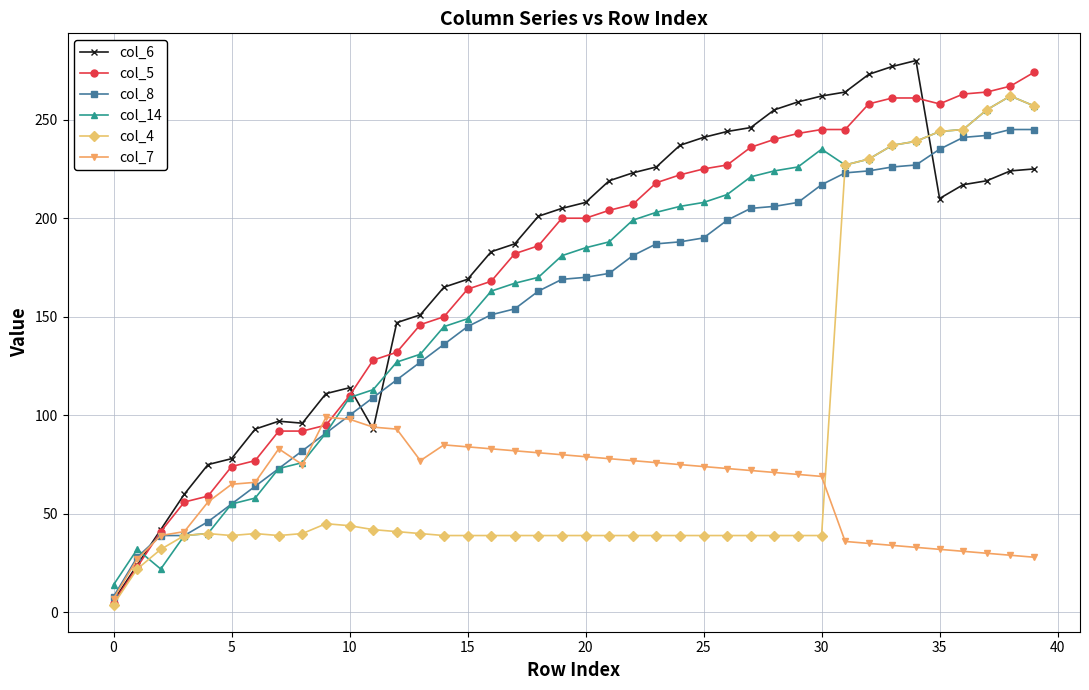

True or false: col_4 has more than 2 interior local peaks.

True